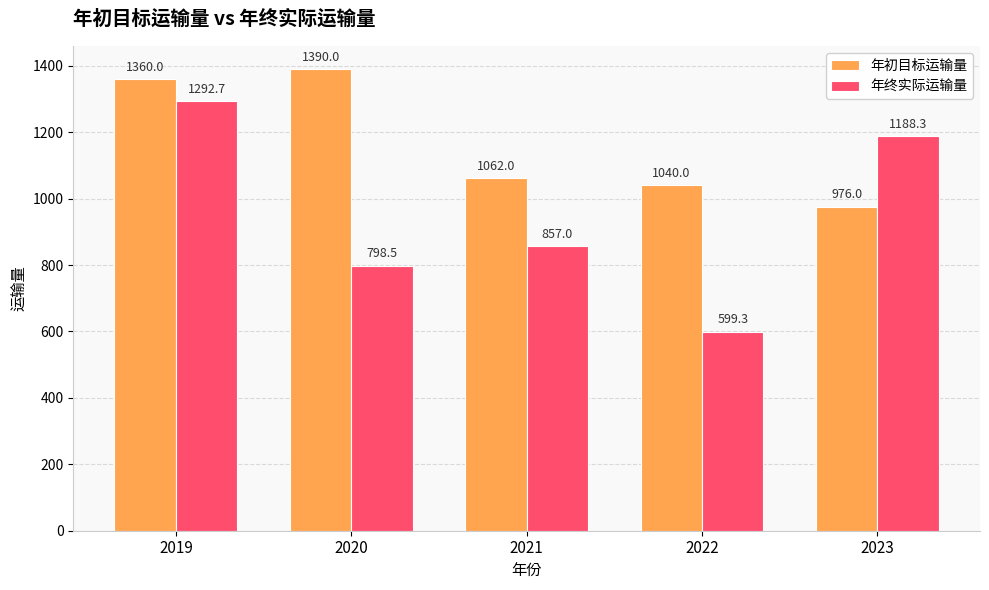

What is the spread (max minus min) of values at 2021?

205.0